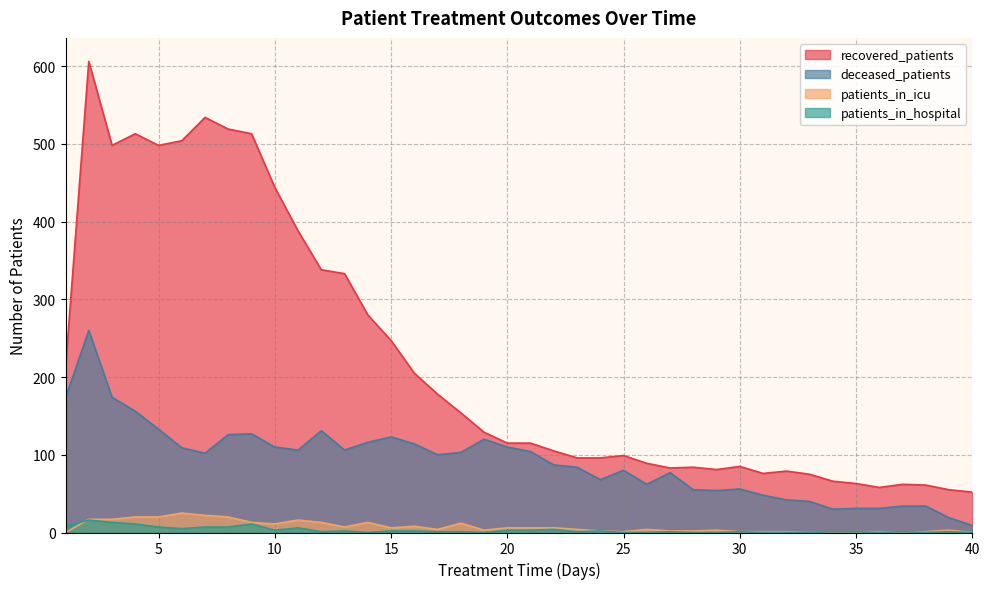

What is the maximum value for recovered_patients?

606